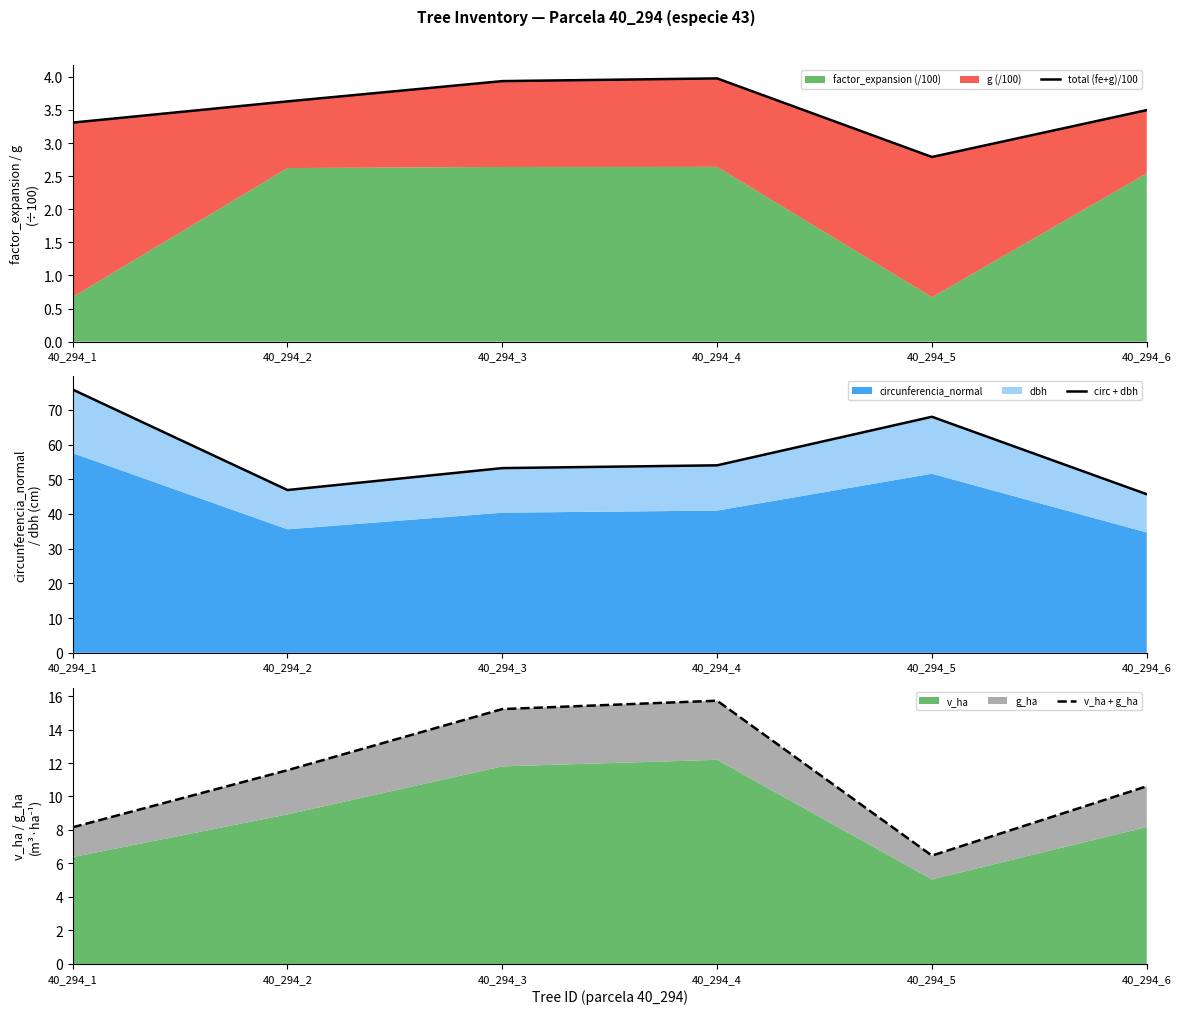

Rank the series by their maximum value, from lowest to highest.

total (fe+g)/100, v_ha + g_ha, circ + dbh